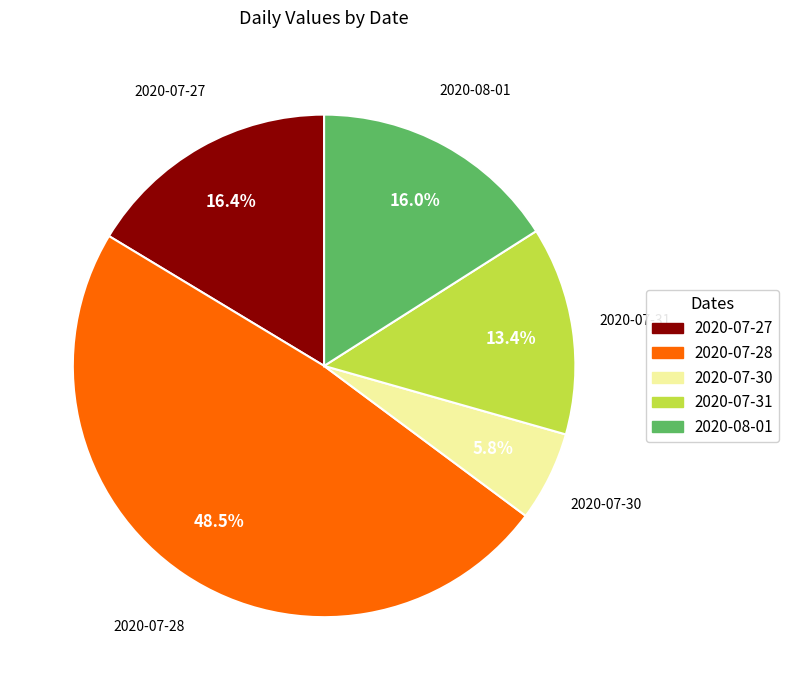

What percentage is the 2020-07-27 slice, to the nearest percent?

16%